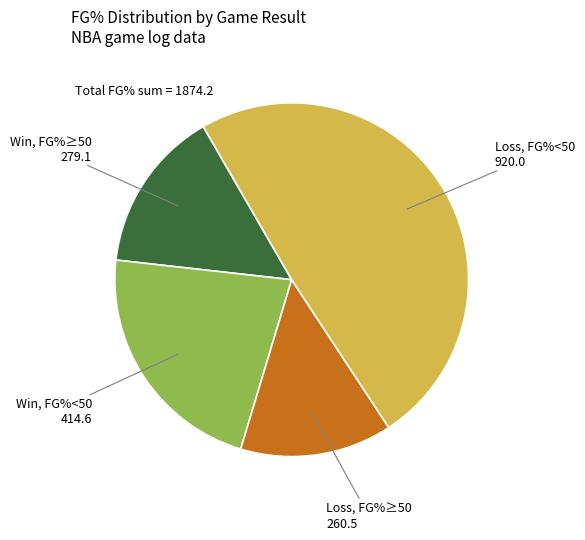

Count the number of slices in the pie.

4